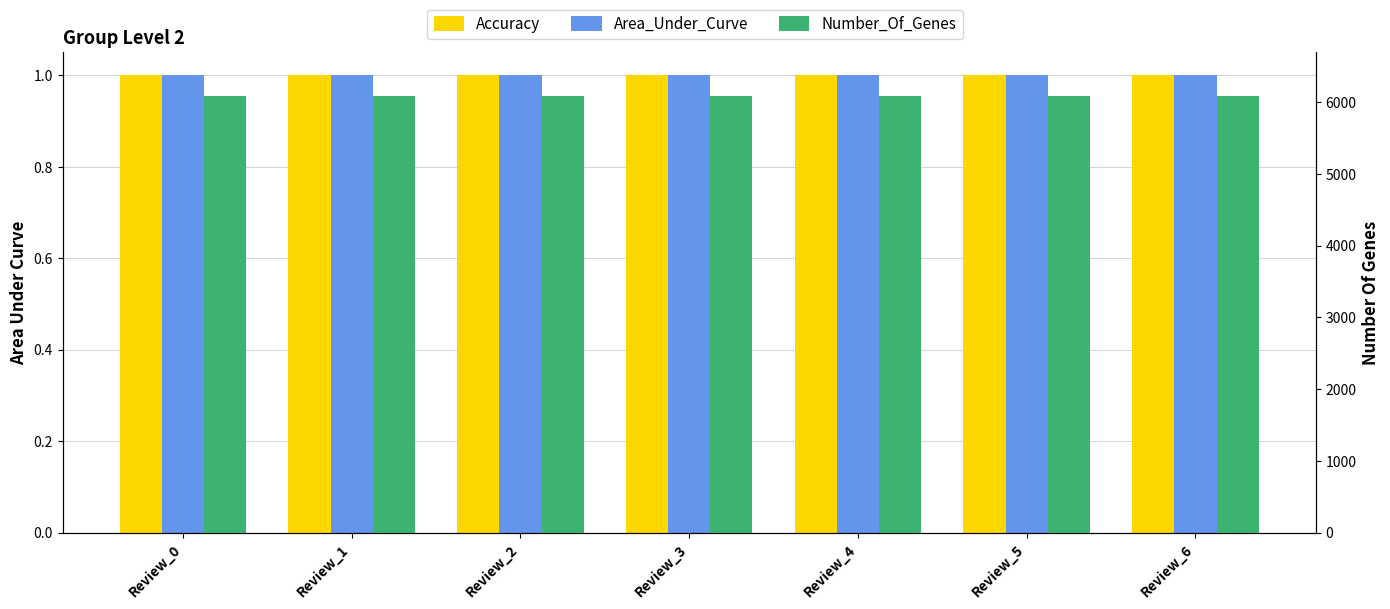

What value does the Number_Of_Genes series have at Review_0?

6084